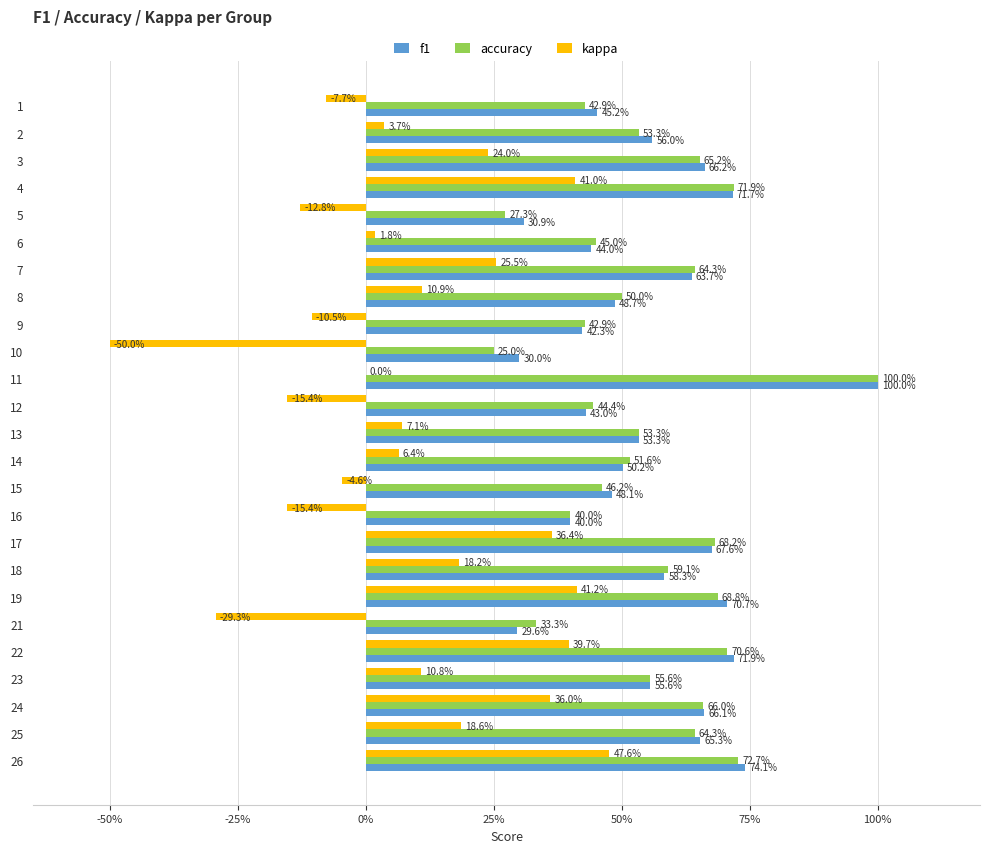

What are all the series names shown in the legend?

f1, accuracy, kappa